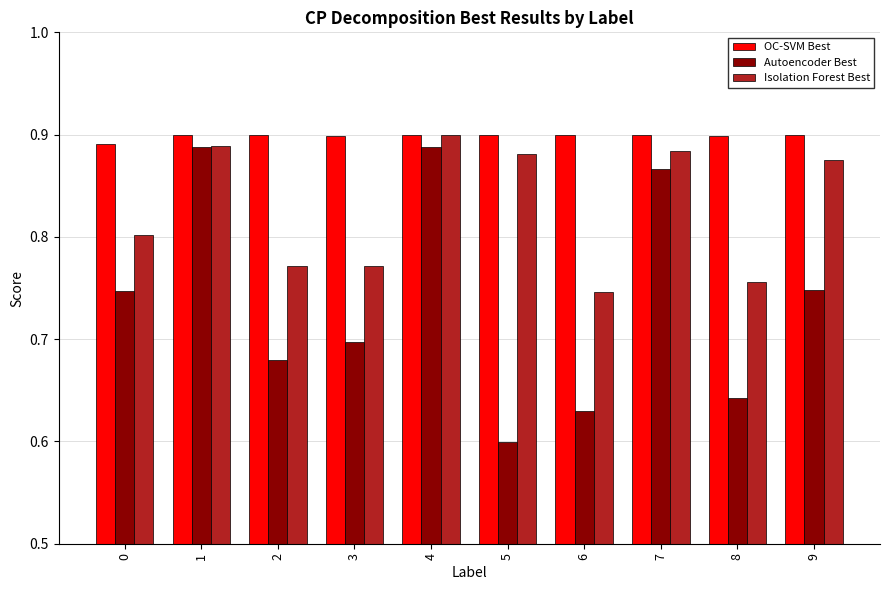

Which series has the widest spread of values?

Autoencoder Best